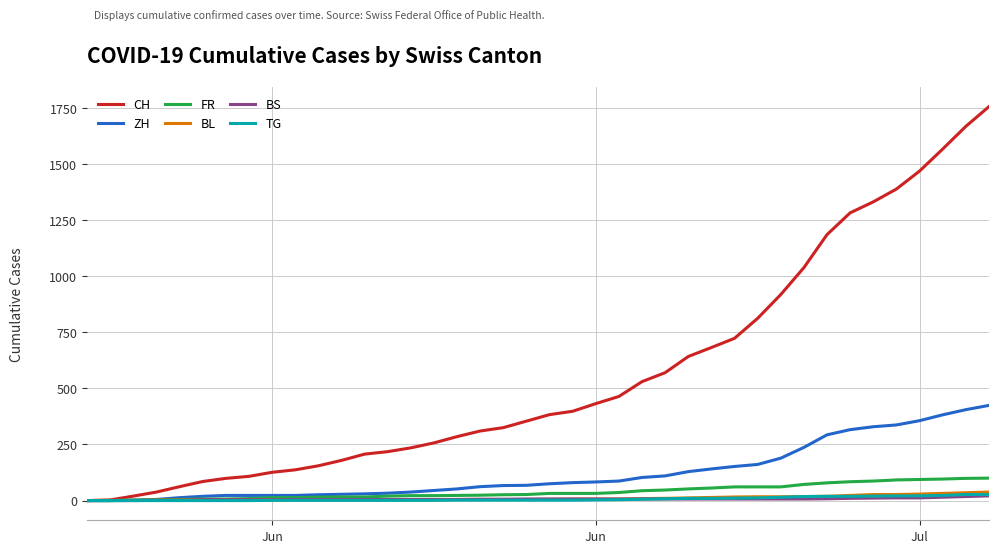

What is the maximum value for FR?

100